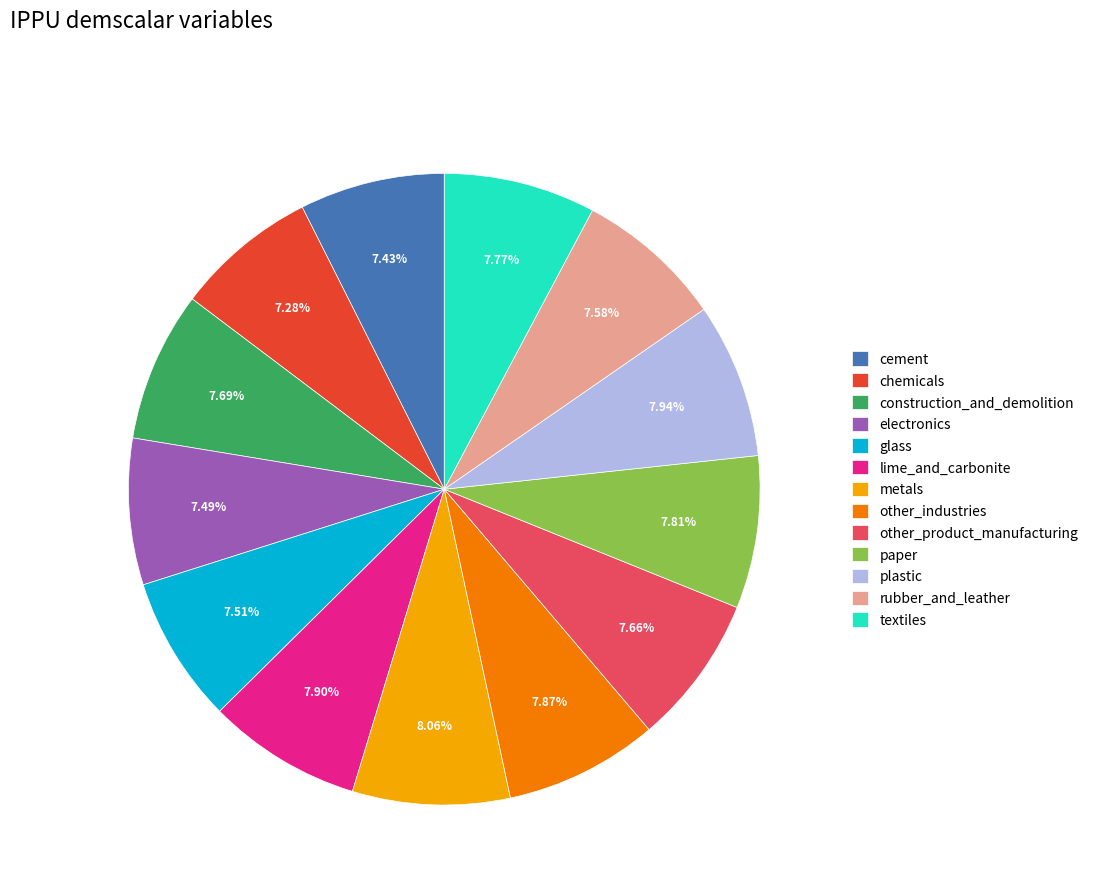

Is other_product_manufacturing the majority of the pie?

No